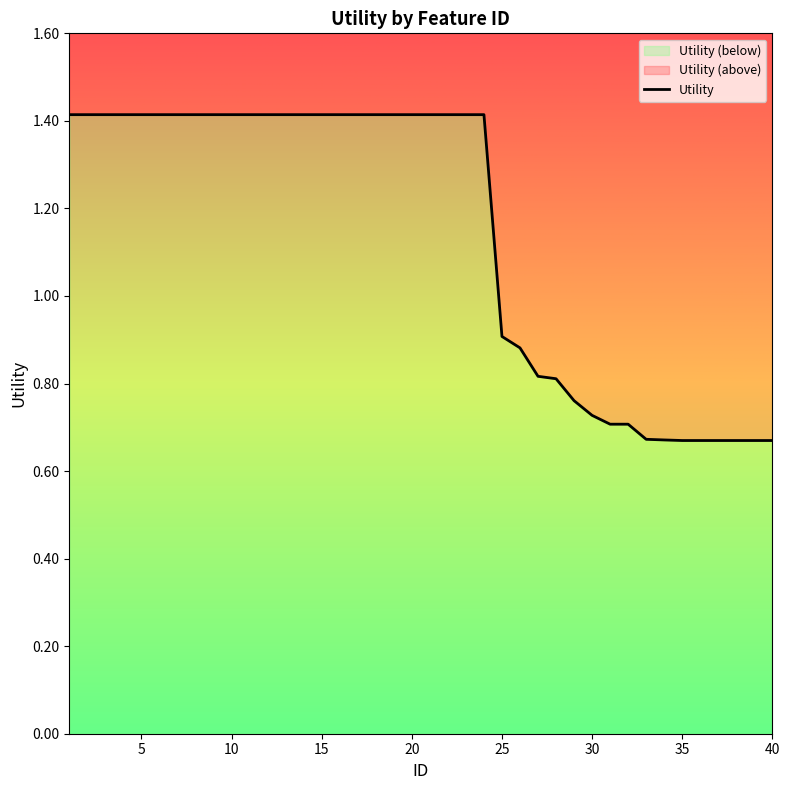

Reading left to right, extract all data points from this chart.

1=1.4	2=1.4	3=1.4	4=1.4	5=1.4	6=1.4	7=1.4	8=1.4	9=1.4	10=1.4	11=1.4	12=1.4	13=1.4	14=1.4	15=1.4	16=1.4	17=1.4	18=1.4	19=1.4	20=1.4	21=1.4	22=1.4	23=1.4	24=1.4	25=0.9	26=0.9	27=0.8	28=0.8	29=0.8	30=0.7	31=0.7	32=0.7	33=0.7	34=0.7	35=0.7	36=0.7	37=0.7	38=0.7	39=0.7	40=0.7